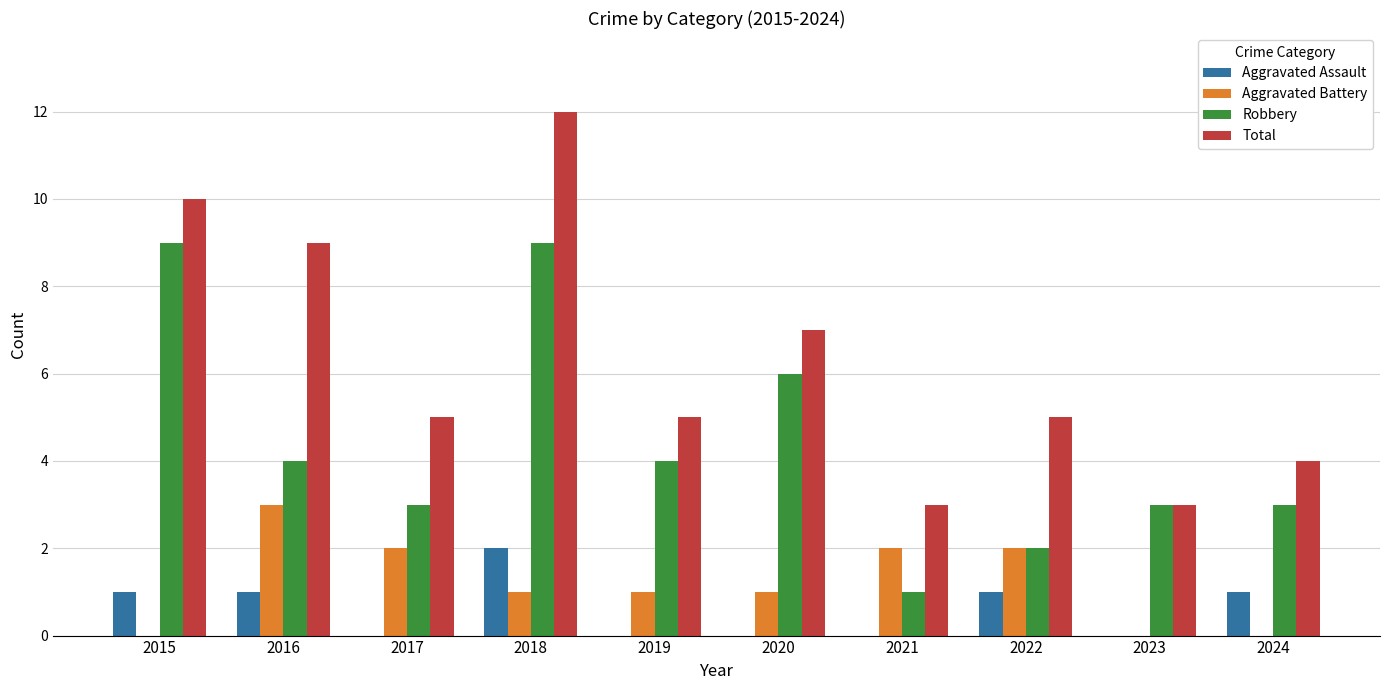

Are the bars grouped side by side (vs. stacked)?

Yes